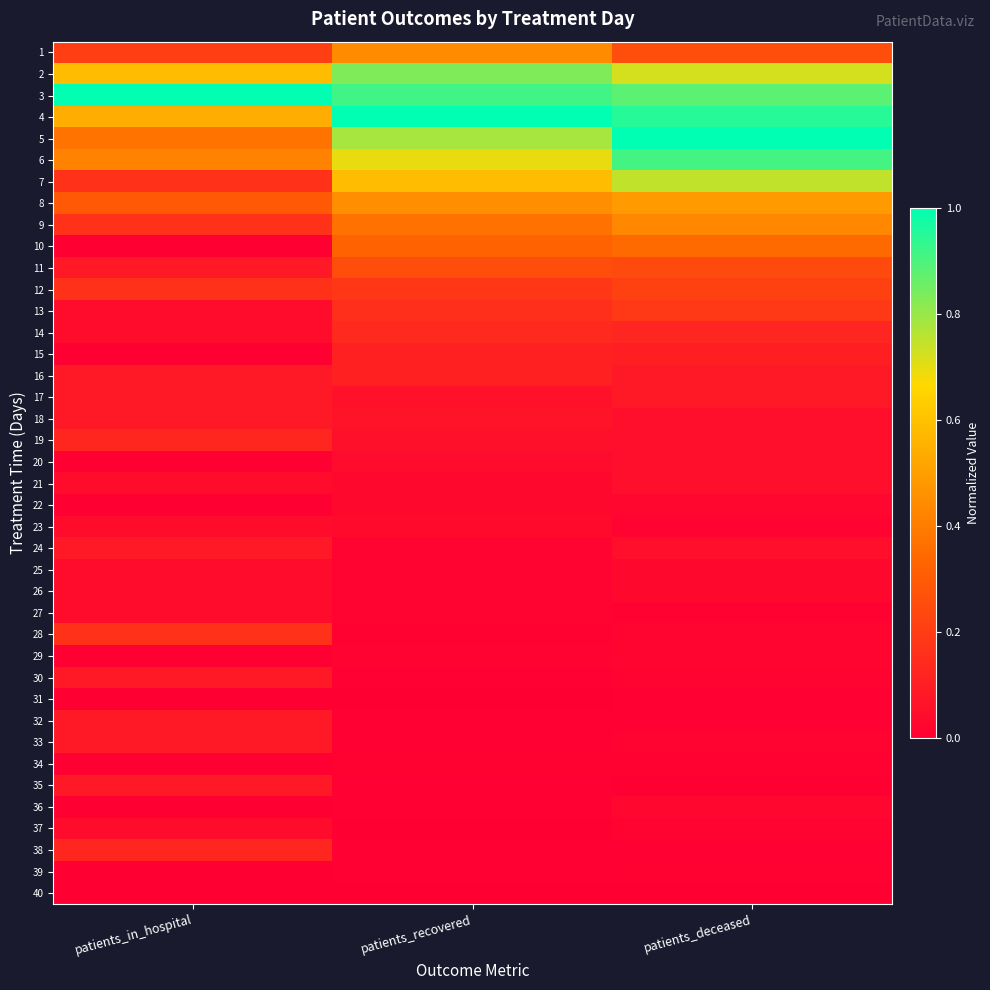

Reading right to left, extract all data points from this chart.

1: patients_deceased=0.3	patients_recovered=0.4	patients_in_hospital=0.2
2: patients_deceased=0.7	patients_recovered=0.8	patients_in_hospital=0.6
3: patients_deceased=0.9	patients_recovered=0.9	patients_in_hospital=1.0
4: patients_deceased=0.9	patients_recovered=1.0	patients_in_hospital=0.5
5: patients_deceased=1.0	patients_recovered=0.8	patients_in_hospital=0.4
6: patients_deceased=0.9	patients_recovered=0.7	patients_in_hospital=0.4
7: patients_deceased=0.7	patients_recovered=0.6	patients_in_hospital=0.2
8: patients_deceased=0.5	patients_recovered=0.5	patients_in_hospital=0.3
9: patients_deceased=0.4	patients_recovered=0.4	patients_in_hospital=0.2
10: patients_deceased=0.3	patients_recovered=0.3	patients_in_hospital=0.0
11: patients_deceased=0.2	patients_recovered=0.3	patients_in_hospital=0.1
12: patients_deceased=0.2	patients_recovered=0.2	patients_in_hospital=0.2
13: patients_deceased=0.2	patients_recovered=0.2	patients_in_hospital=0.0
14: patients_deceased=0.1	patients_recovered=0.1	patients_in_hospital=0.0
15: patients_deceased=0.1	patients_recovered=0.1	patients_in_hospital=0.0
16: patients_deceased=0.1	patients_recovered=0.1	patients_in_hospital=0.1
17: patients_deceased=0.1	patients_recovered=0.1	patients_in_hospital=0.1
18: patients_deceased=0.1	patients_recovered=0.1	patients_in_hospital=0.1
19: patients_deceased=0.1	patients_recovered=0.1	patients_in_hospital=0.1
20: patients_deceased=0.1	patients_recovered=0.0	patients_in_hospital=0.0
21: patients_deceased=0.1	patients_recovered=0.0	patients_in_hospital=0.0
22: patients_deceased=0.0	patients_recovered=0.0	patients_in_hospital=0.0
23: patients_deceased=0.0	patients_recovered=0.0	patients_in_hospital=0.0
24: patients_deceased=0.1	patients_recovered=0.0	patients_in_hospital=0.1
25: patients_deceased=0.0	patients_recovered=0.0	patients_in_hospital=0.0
26: patients_deceased=0.0	patients_recovered=0.0	patients_in_hospital=0.0
27: patients_deceased=0.0	patients_recovered=0.0	patients_in_hospital=0.0
28: patients_deceased=0.0	patients_recovered=0.0	patients_in_hospital=0.2
29: patients_deceased=0.0	patients_recovered=0.0	patients_in_hospital=0.0
30: patients_deceased=0.0	patients_recovered=0.0	patients_in_hospital=0.1
31: patients_deceased=0.0	patients_recovered=0.0	patients_in_hospital=0.0
32: patients_deceased=0.0	patients_recovered=0.0	patients_in_hospital=0.1
33: patients_deceased=0.0	patients_recovered=0.0	patients_in_hospital=0.1
34: patients_deceased=0.0	patients_recovered=0.0	patients_in_hospital=0.0
35: patients_deceased=0.0	patients_recovered=0.0	patients_in_hospital=0.1
36: patients_deceased=0.0	patients_recovered=0.0	patients_in_hospital=0.0
37: patients_deceased=0.0	patients_recovered=0.0	patients_in_hospital=0.0
38: patients_deceased=0.0	patients_recovered=0.0	patients_in_hospital=0.1
39: patients_deceased=0.0	patients_recovered=0.0	patients_in_hospital=0.0
40: patients_deceased=0.0	patients_recovered=0.0	patients_in_hospital=0.0